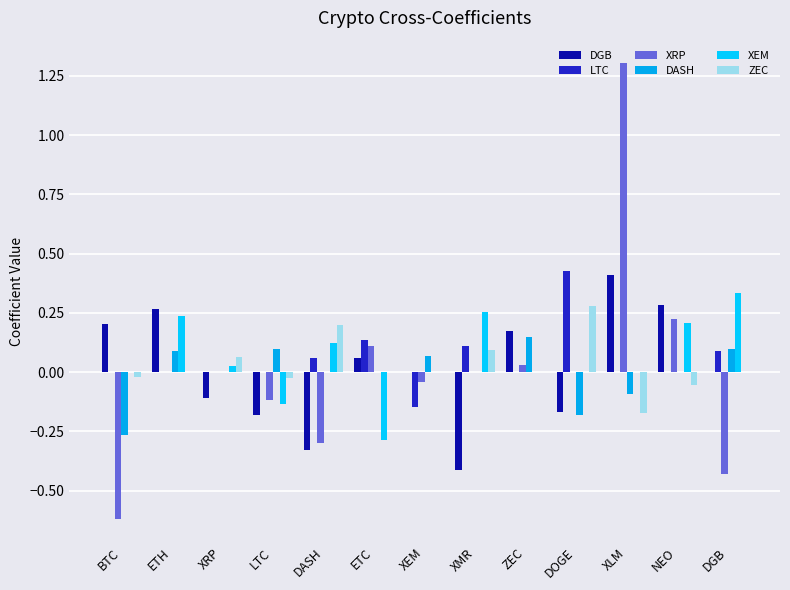

How many groups of bars are there?

13